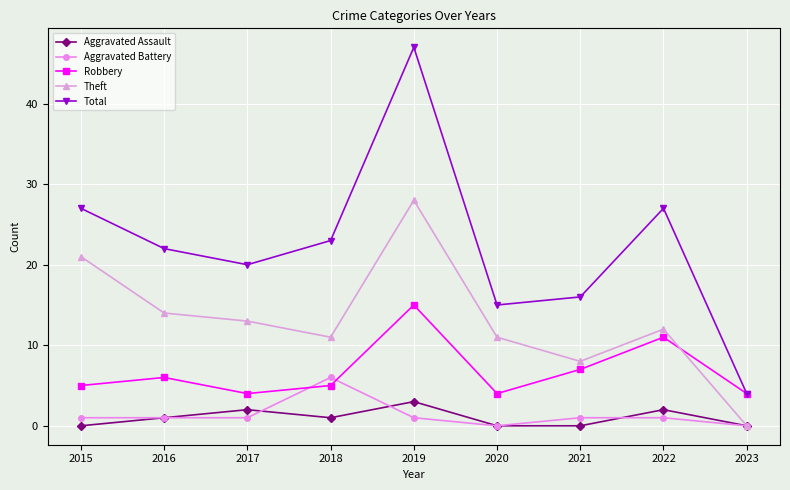

How many times do Robbery and Aggravated Battery cross each other?

2